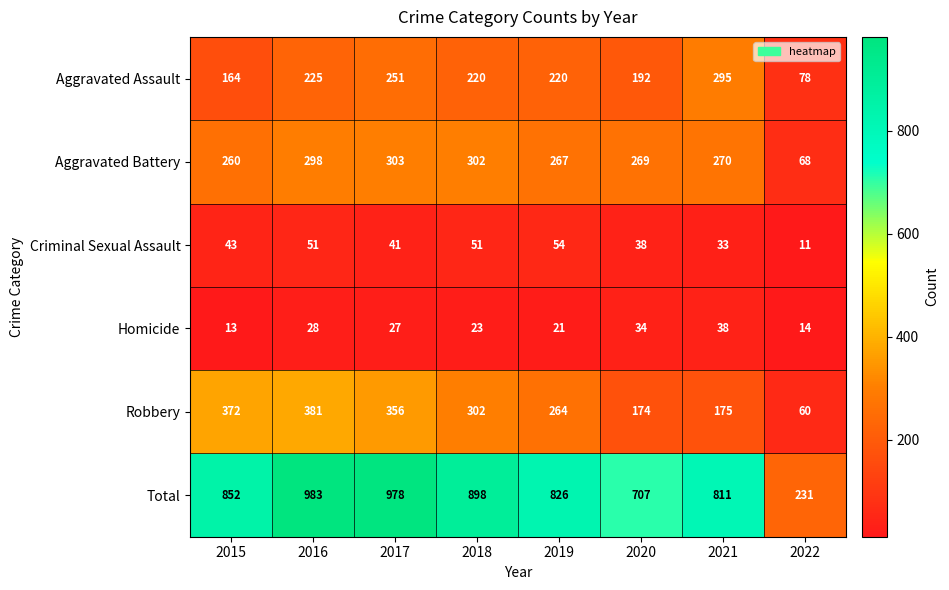

What is the total value across all series at 2022?

462